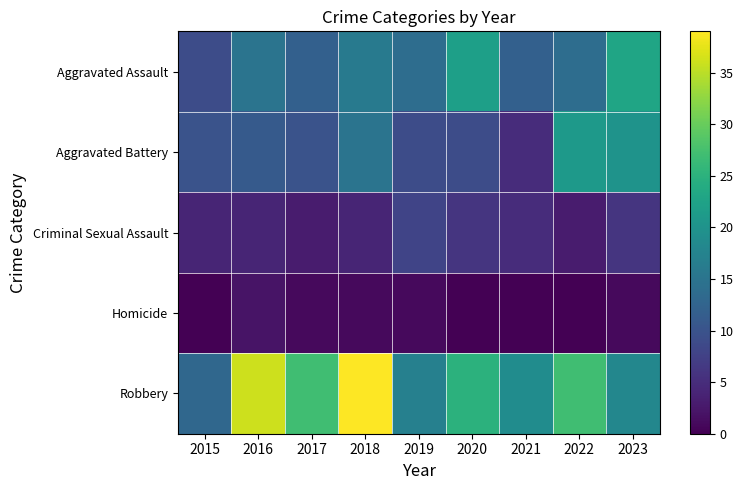

What is the total value across all series at 2015?

36